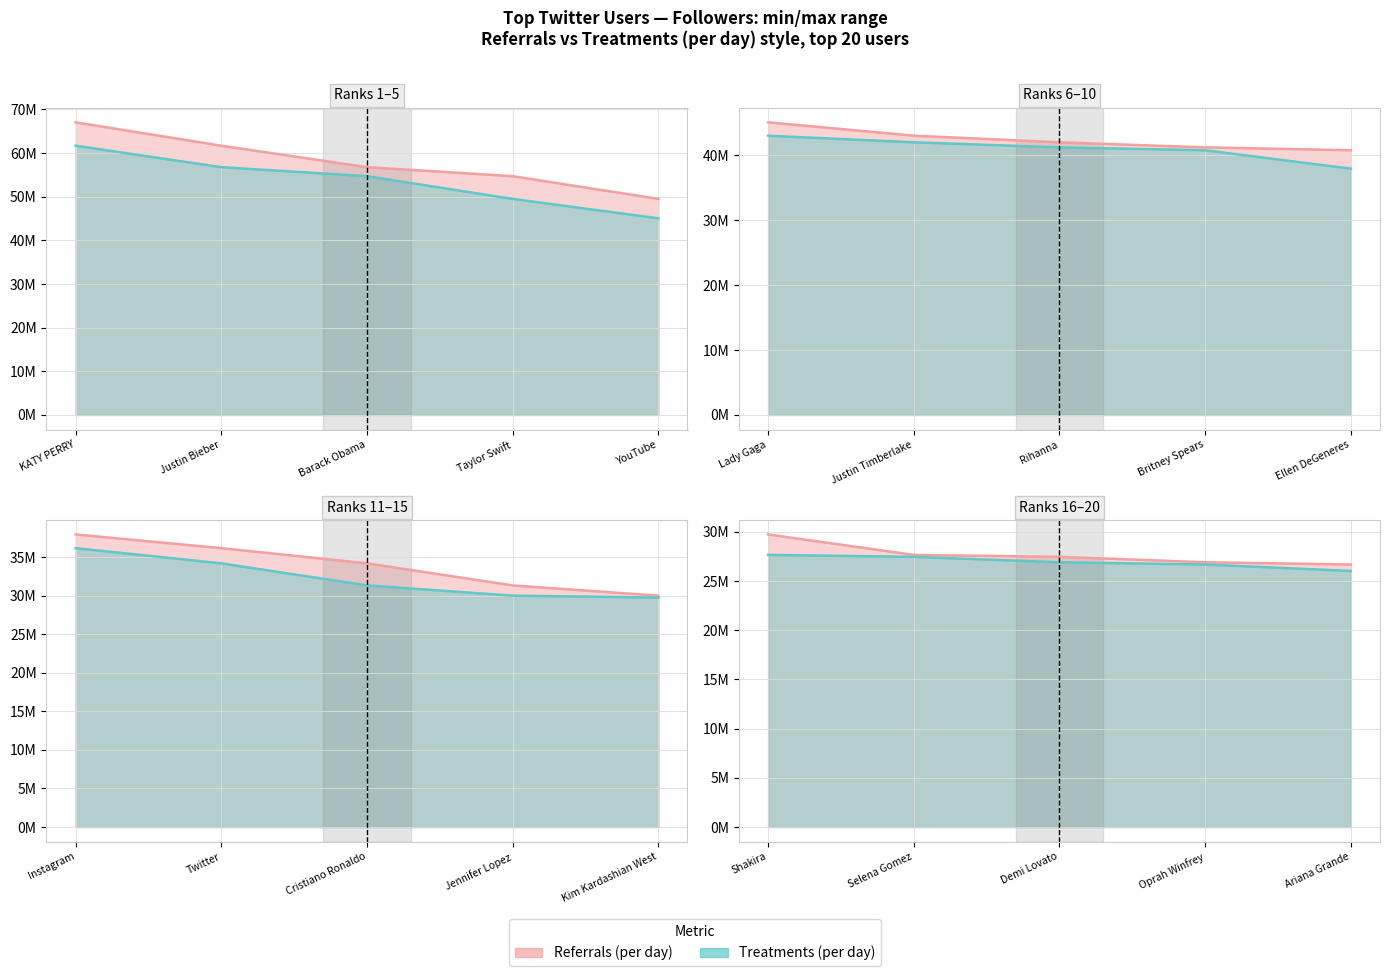

What is the minimum value shown in the chart?

26028805